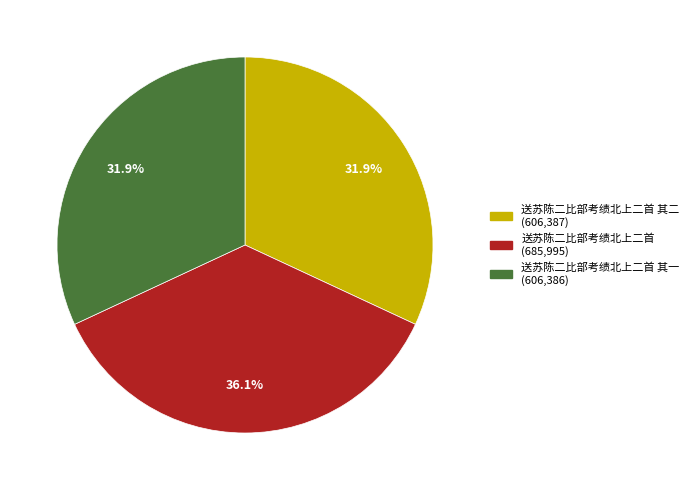

How many slices are in this pie chart?

3